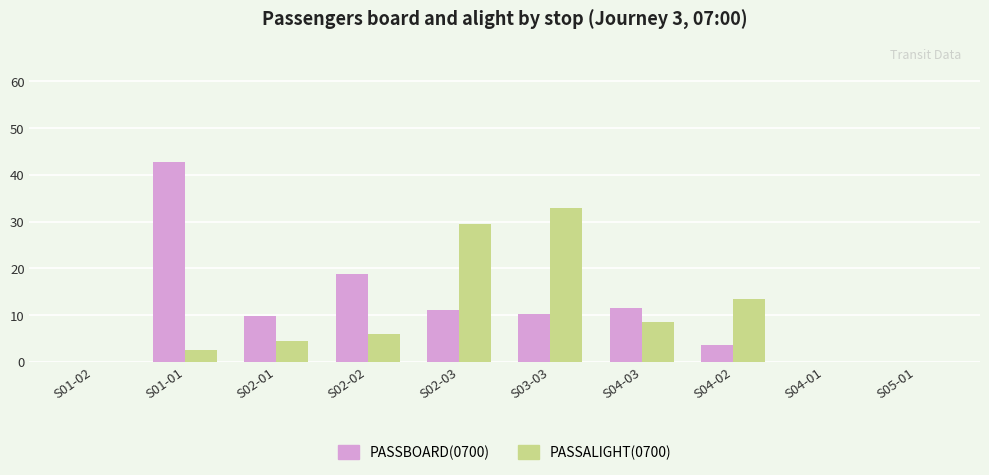

What is the maximum value for PASSALIGHT(0700)?

33.0